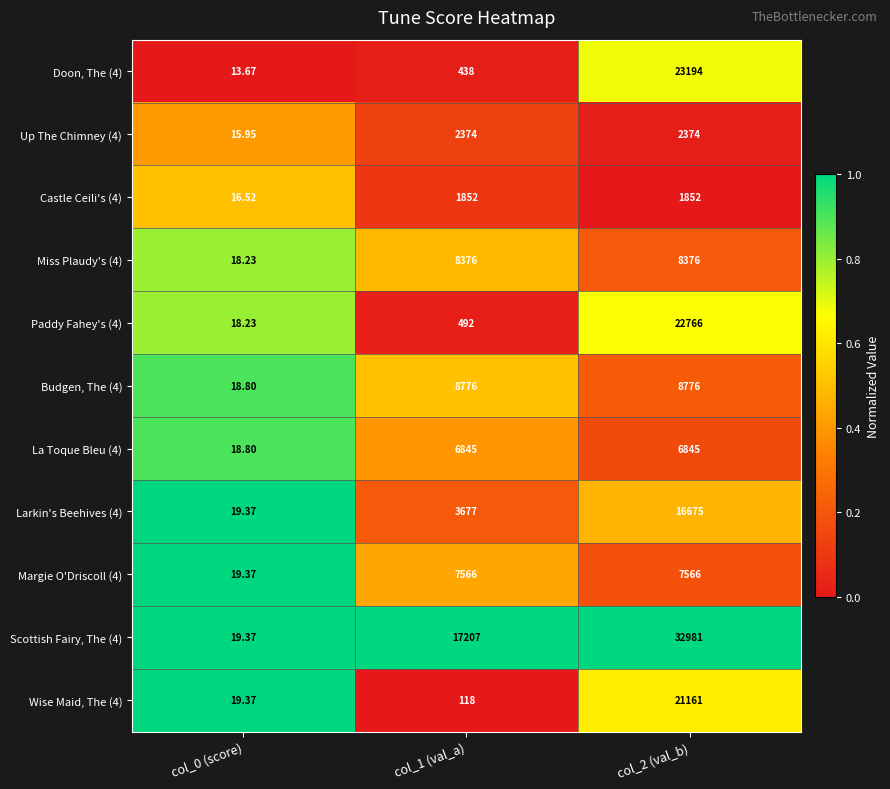

Is the value of La Toque Bleu (4) at col_2 (val_b) greater than the value of Wise Maid, The (4) at col_2 (val_b)?

No